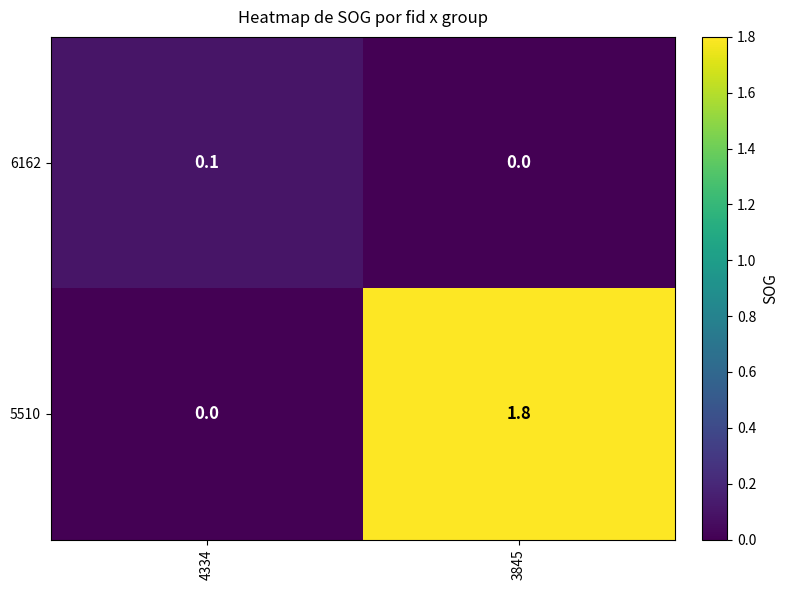

Which series has the widest spread of values?

5510